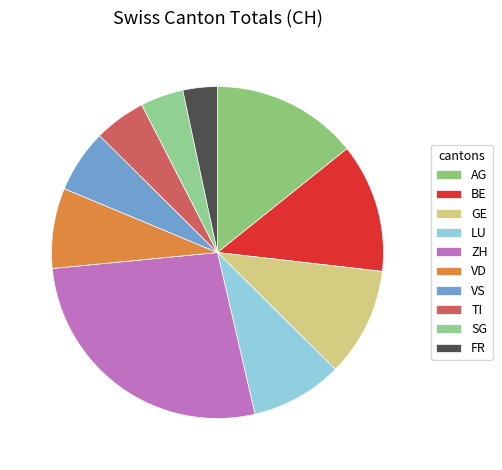

How many segments does this pie chart have?

10